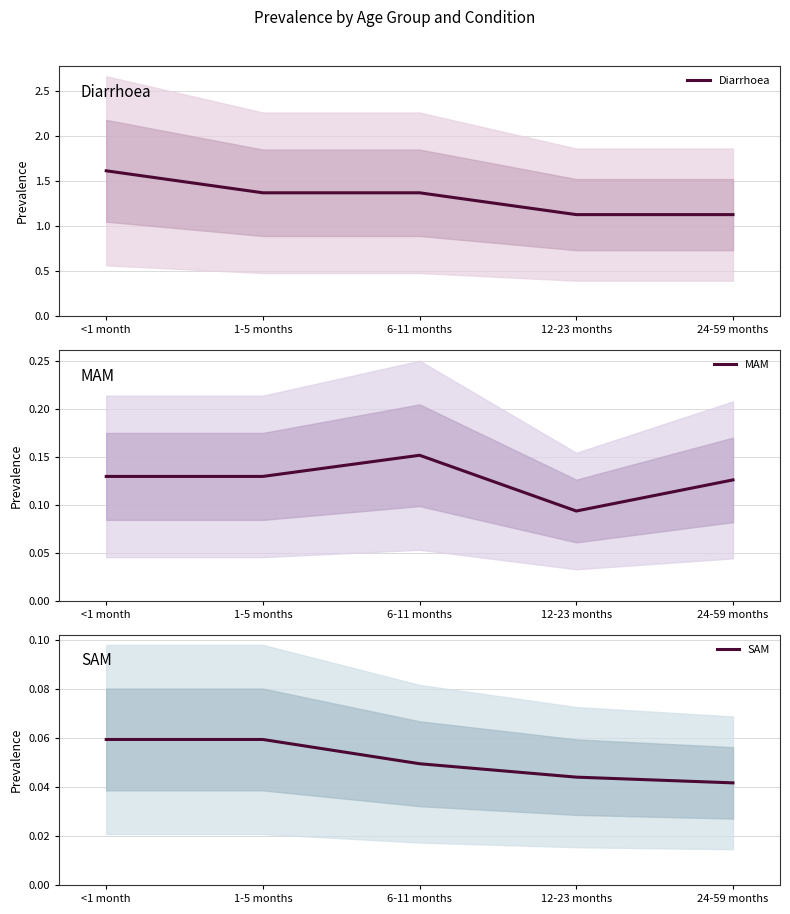

True or false: MAM has a value of 0.1 at 24-59 months.

True